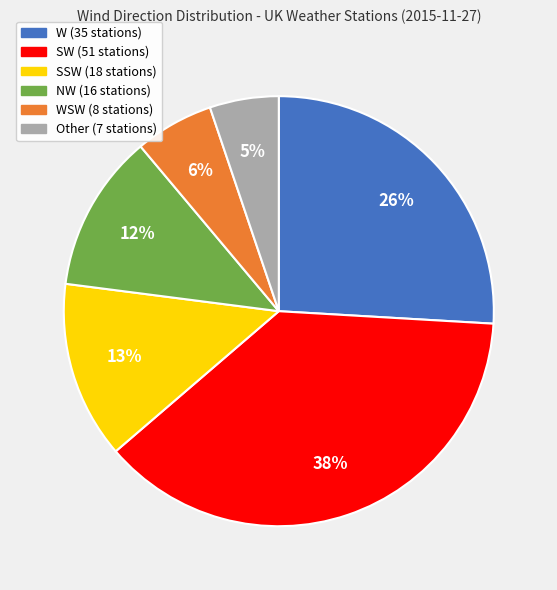

Is there a majority slice in this chart?

No